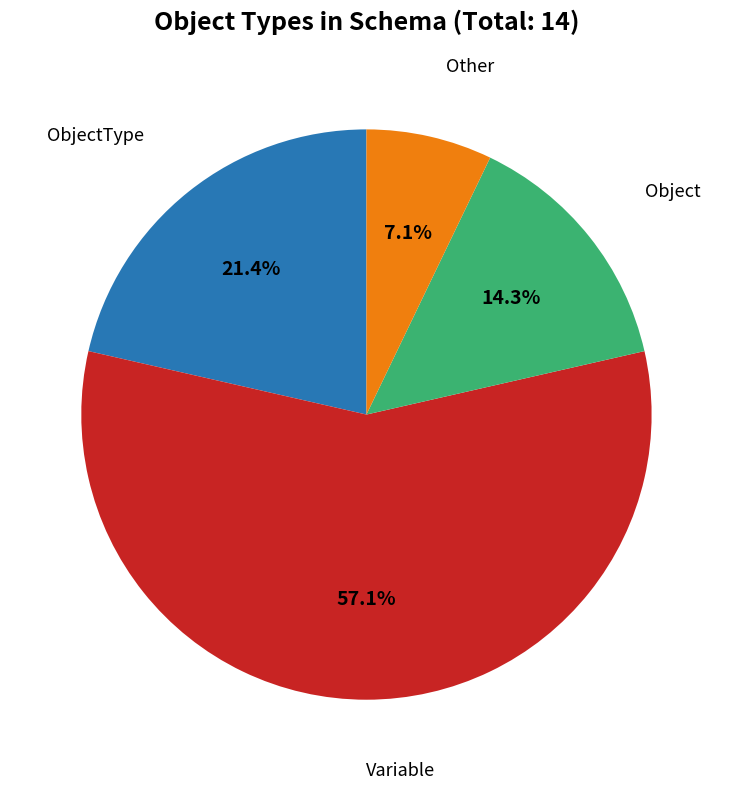

To the nearest percent, what is the average slice percentage?

25%